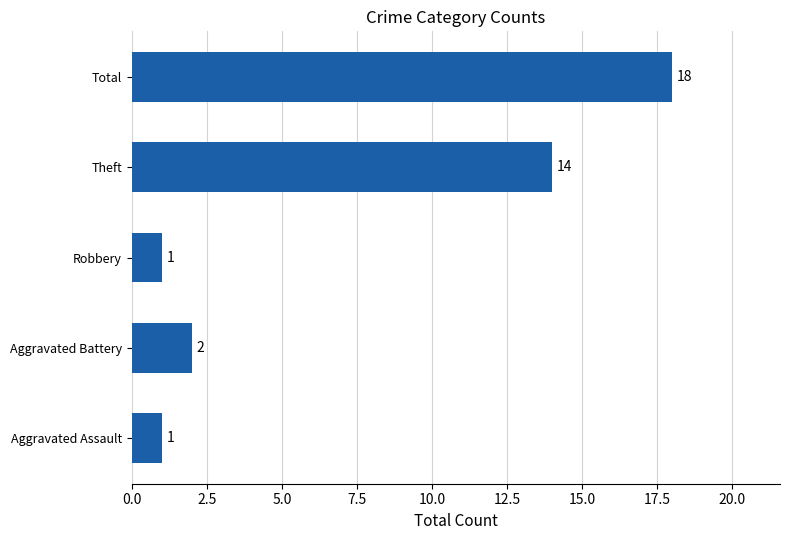

What is the change in value from Theft to Total?

+4